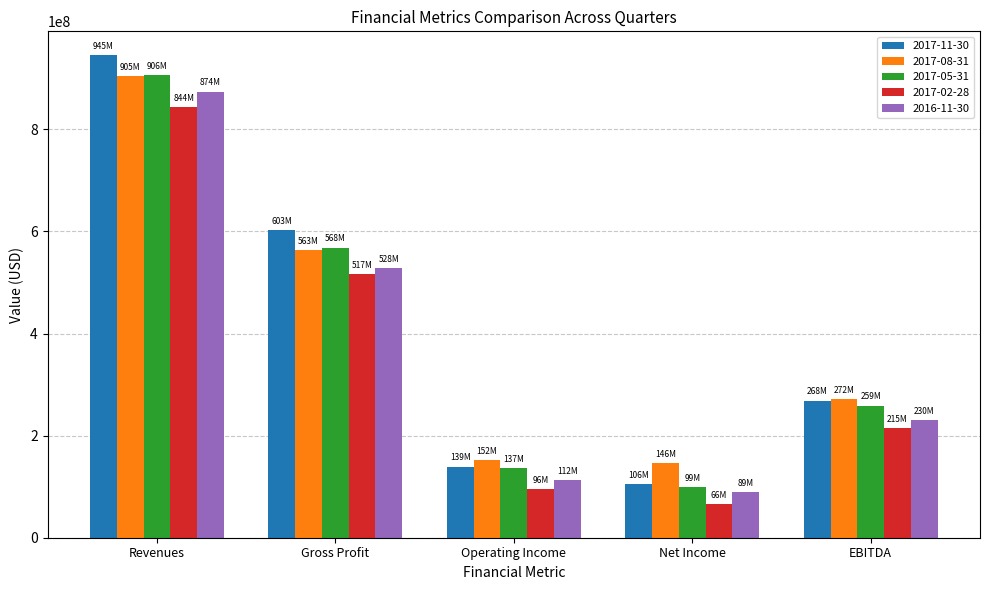

Which series has the widest spread of values?

2017-11-30